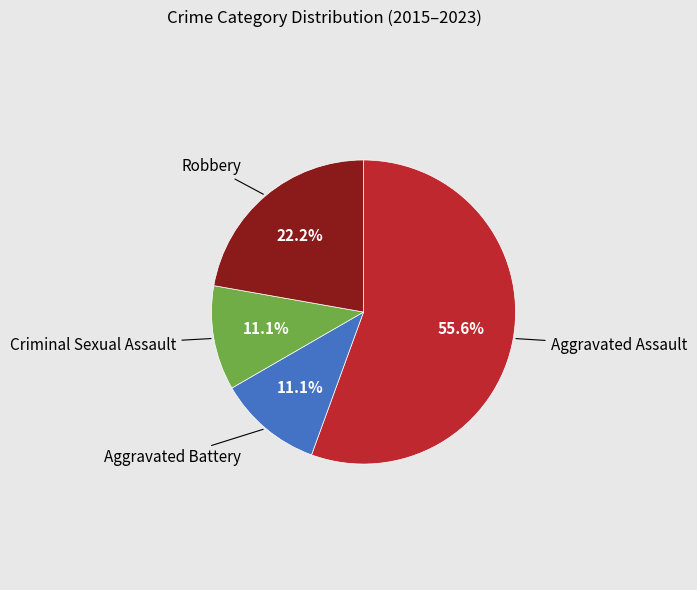

Does any single category account for the majority?

Yes